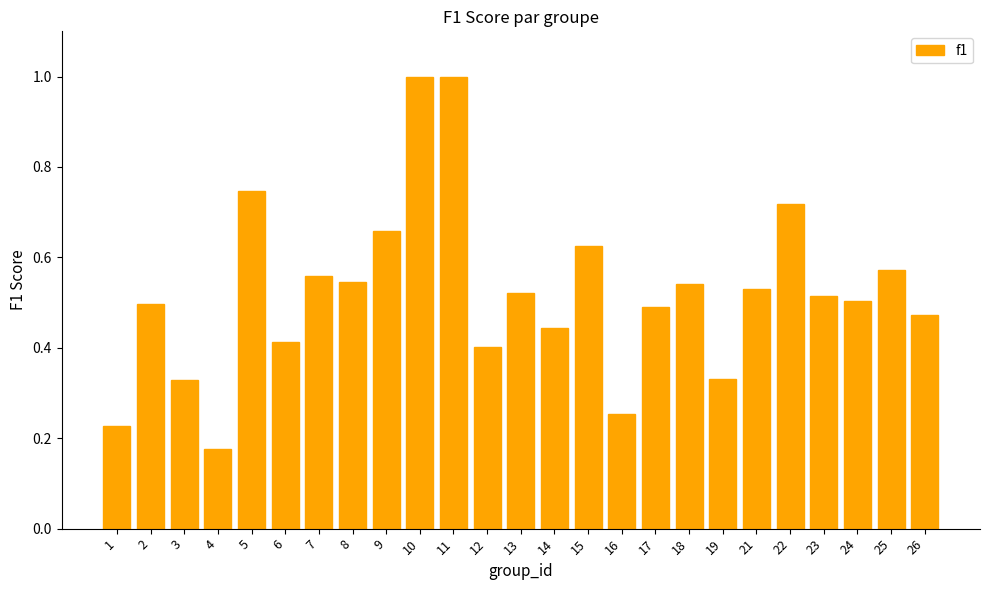

The value at 10 is 0.5. True or false?

False